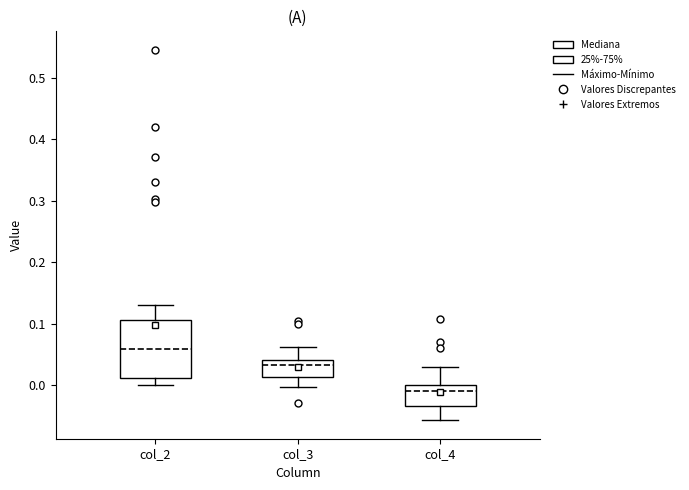

Reading left to right, read every box against the y-axis: the position of its median line, the range the box covers, and the ends of its whiskers. The values are not printed on the chart, so give them approximately, as read against the axis.

col_2: median 0.06, box 0.01 to 0.11, whiskers 0.00 to 0.13
col_3: median 0.03, box 0.01 to 0.04, whiskers 0.00 to 0.06
col_4: median -0.01, box -0.03 to 0.00, whiskers -0.06 to 0.03